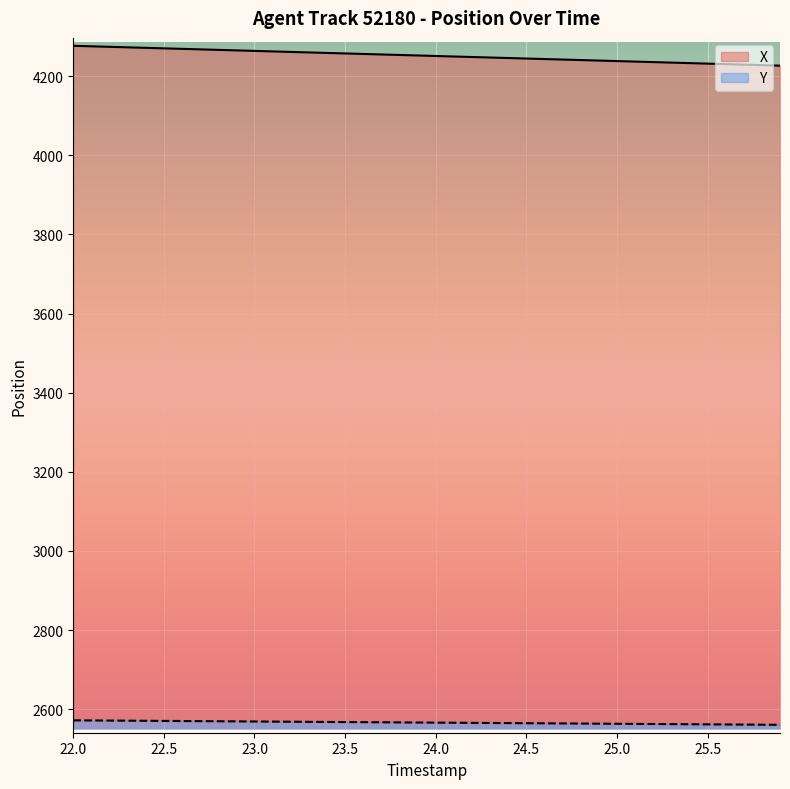

Does the chart display data point markers on the line(s)?

No